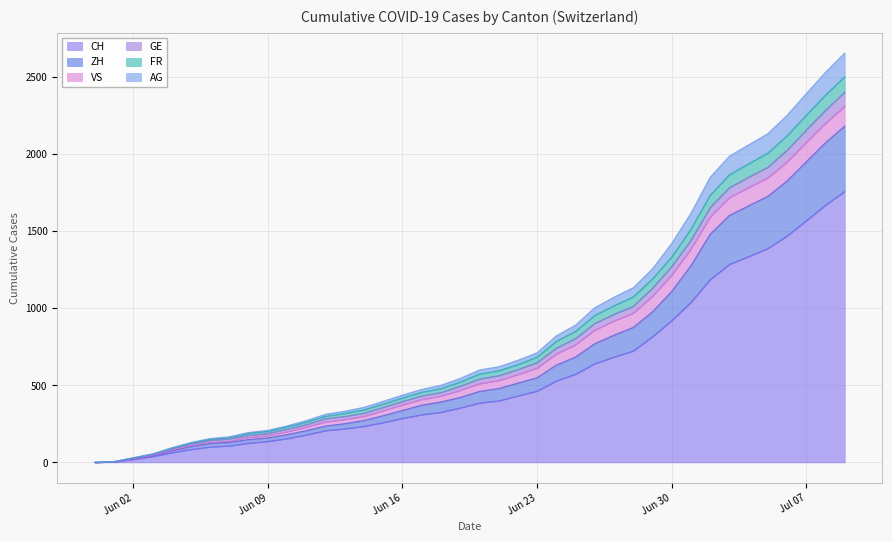

Which has a higher value, 2020-06-12 or 2020-06-03?

2020-06-12